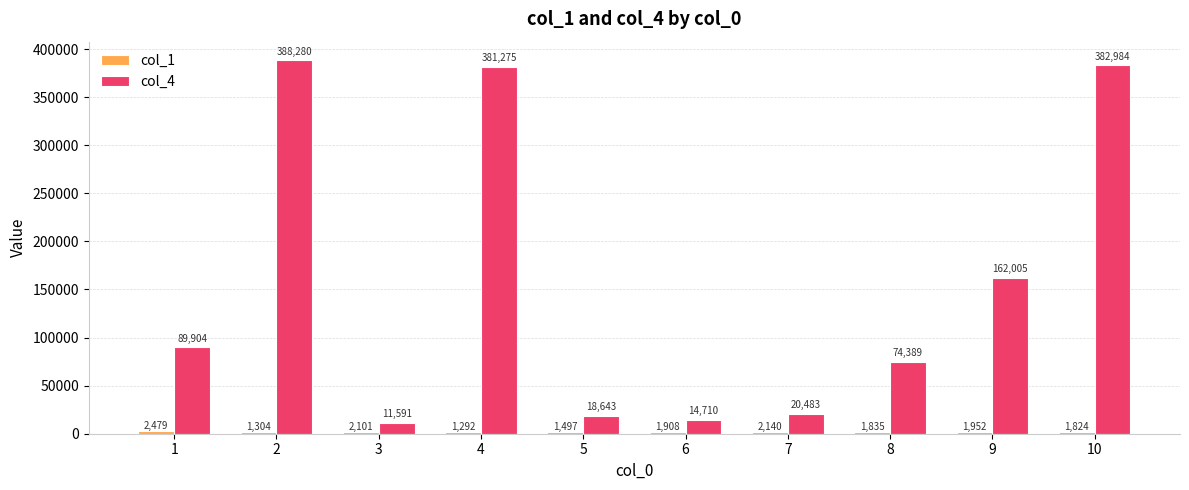

What is the value of the col_4 bar at the 5th from the left?

18643